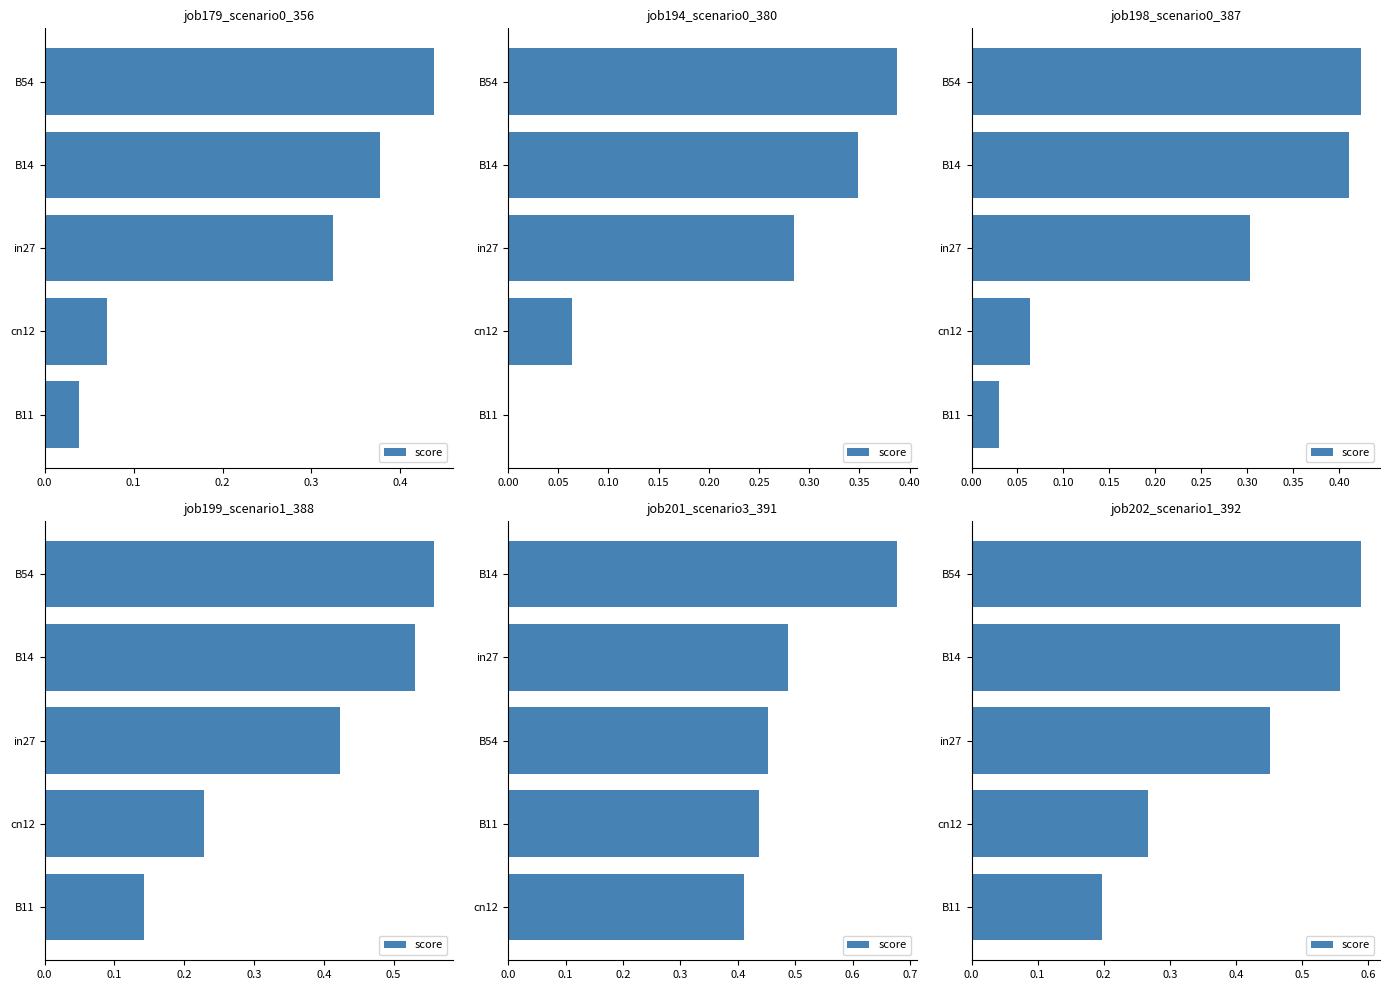

Count the values in the range 0 to 1.

5